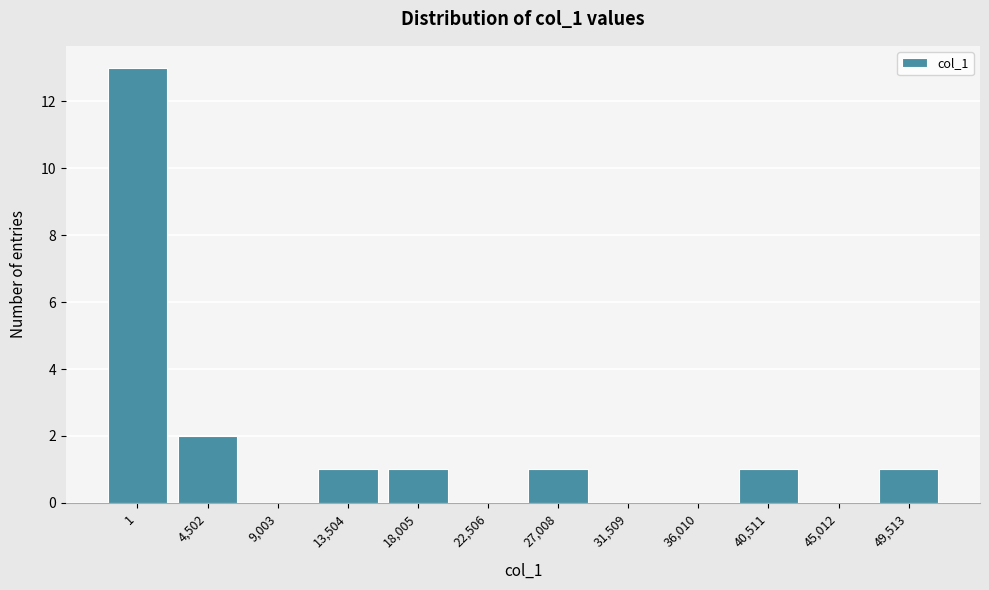

Reading left to right, what are all the values shown in this chart?

1=13	4,502=2	9,003=0	13,504=1	18,005=1	22,506=0	27,008=1	31,509=0	36,010=0	40,511=1	45,012=0	49,513=1